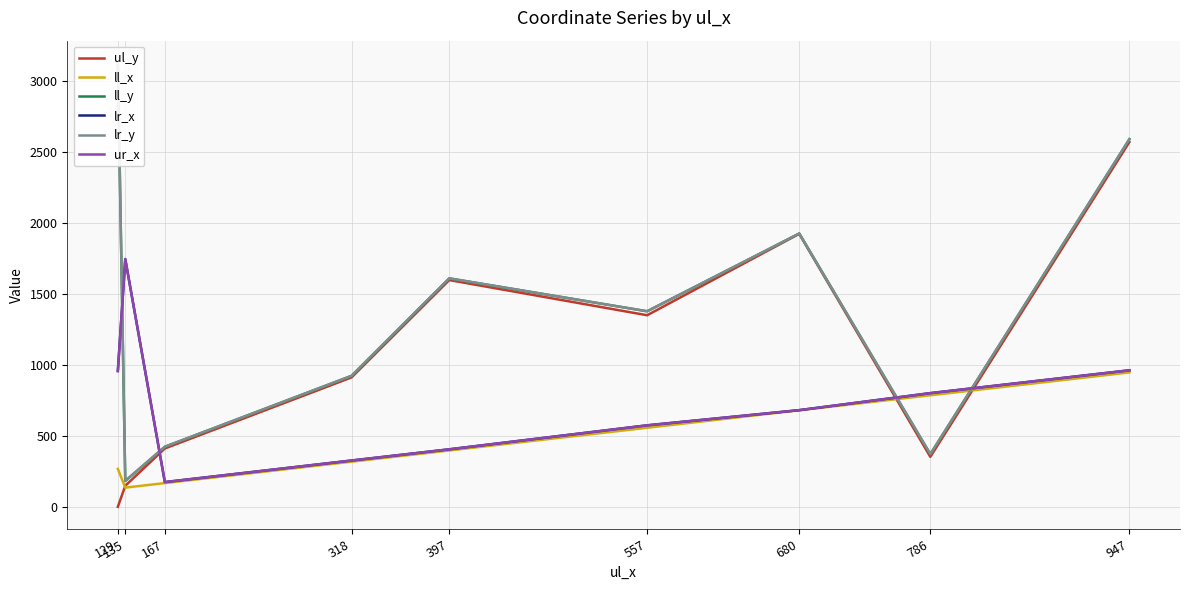

What is the spread (max minus min) of values at 167?

256